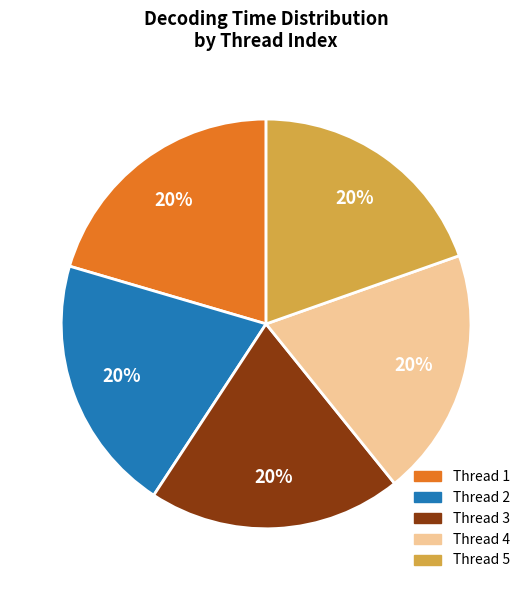

Is there a majority slice in this chart?

No